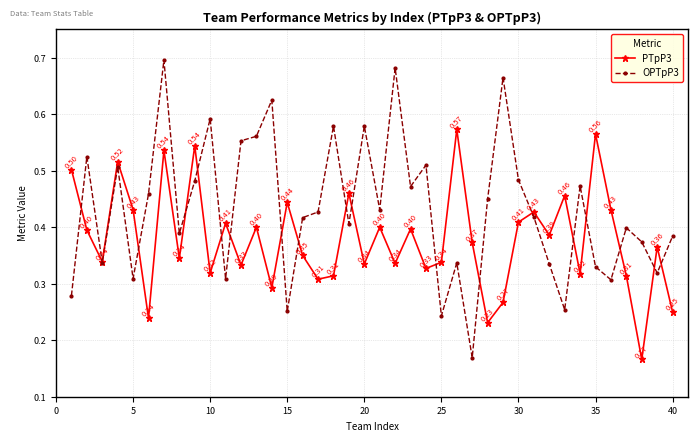

What are all the series names shown in the legend?

PTpP3, OPTpP3